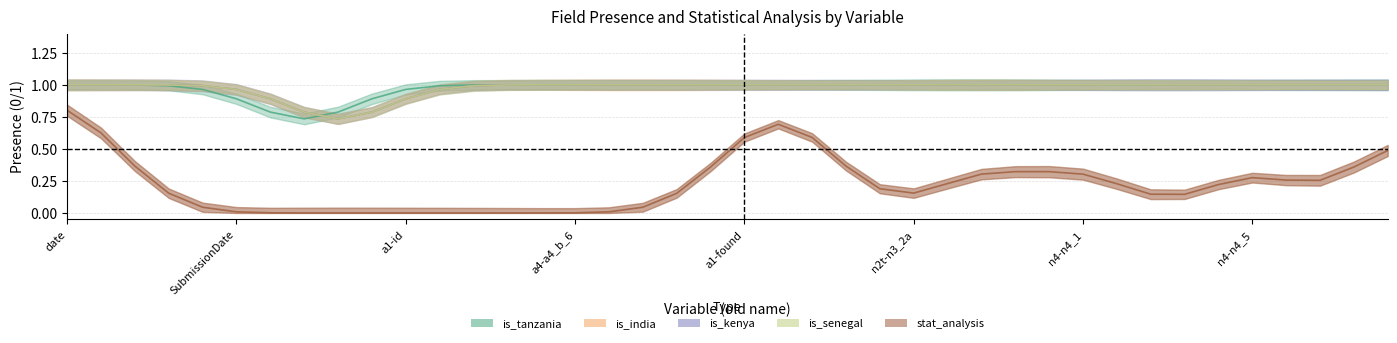

Between a1-enroldate and n4-n4_1o, which series saw the biggest shift?

is_tanzania